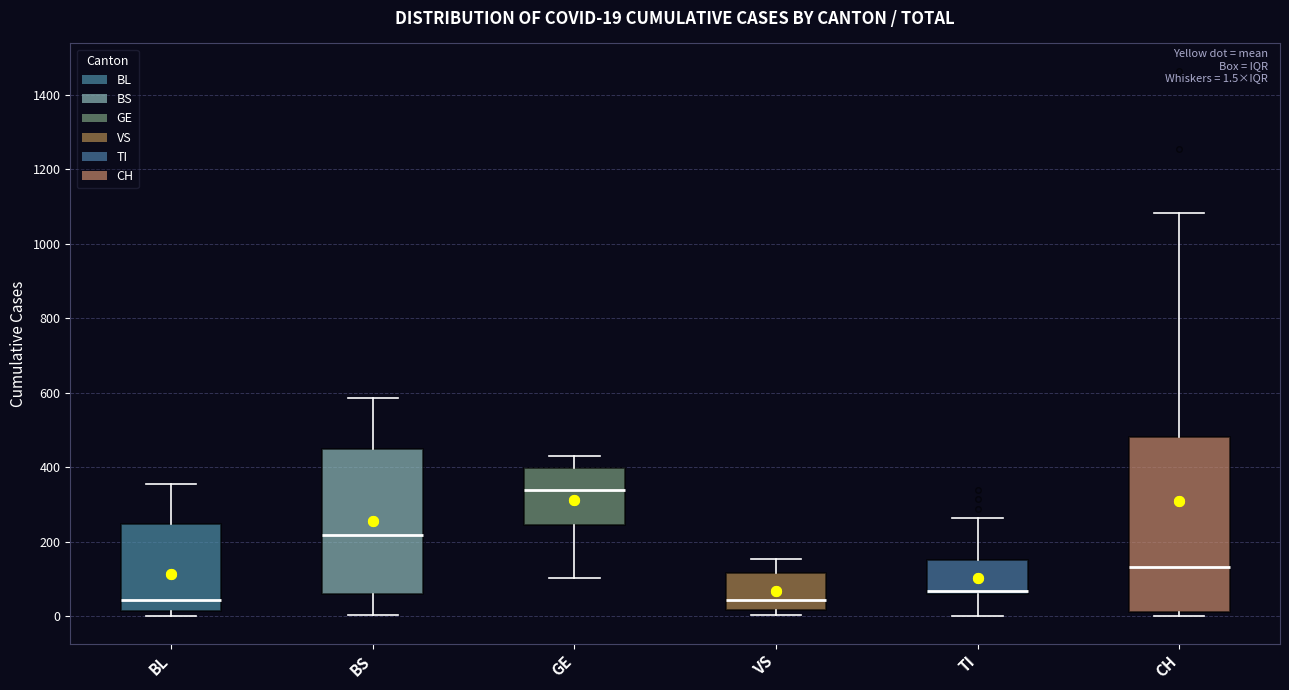

Which box is the tallest, from its lower edge to its upper edge?

CH